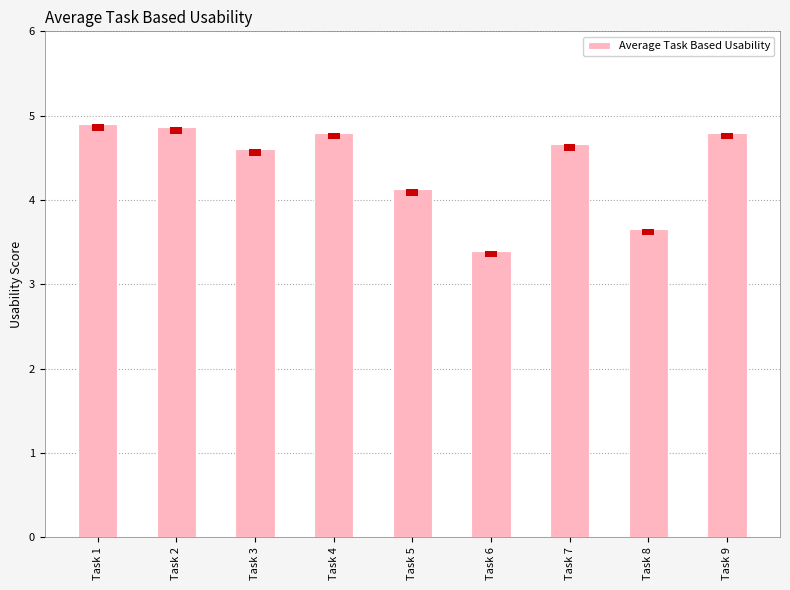

The chart shows a value of 7.9 at Task 7. True or false?

False